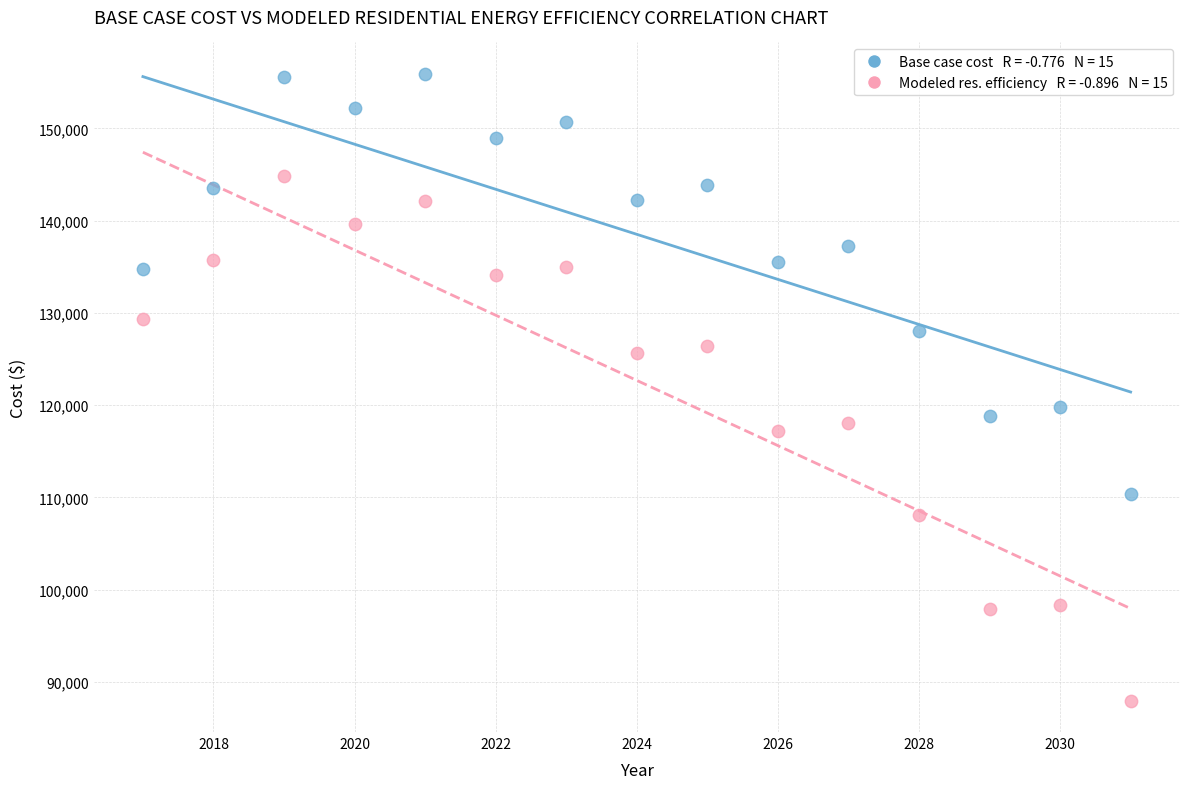

Across all data points, what is the range of Y values (max minus min)?

67953.8